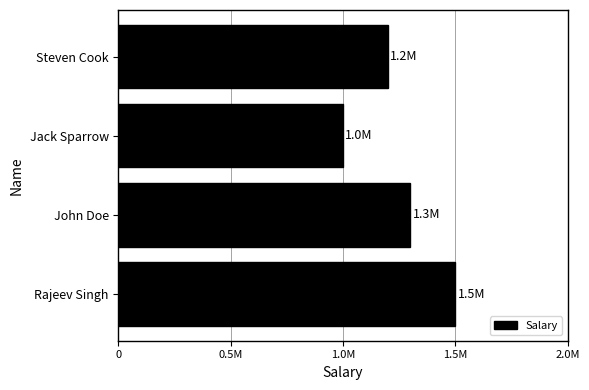

What is the difference between the maximum and minimum values?

500000